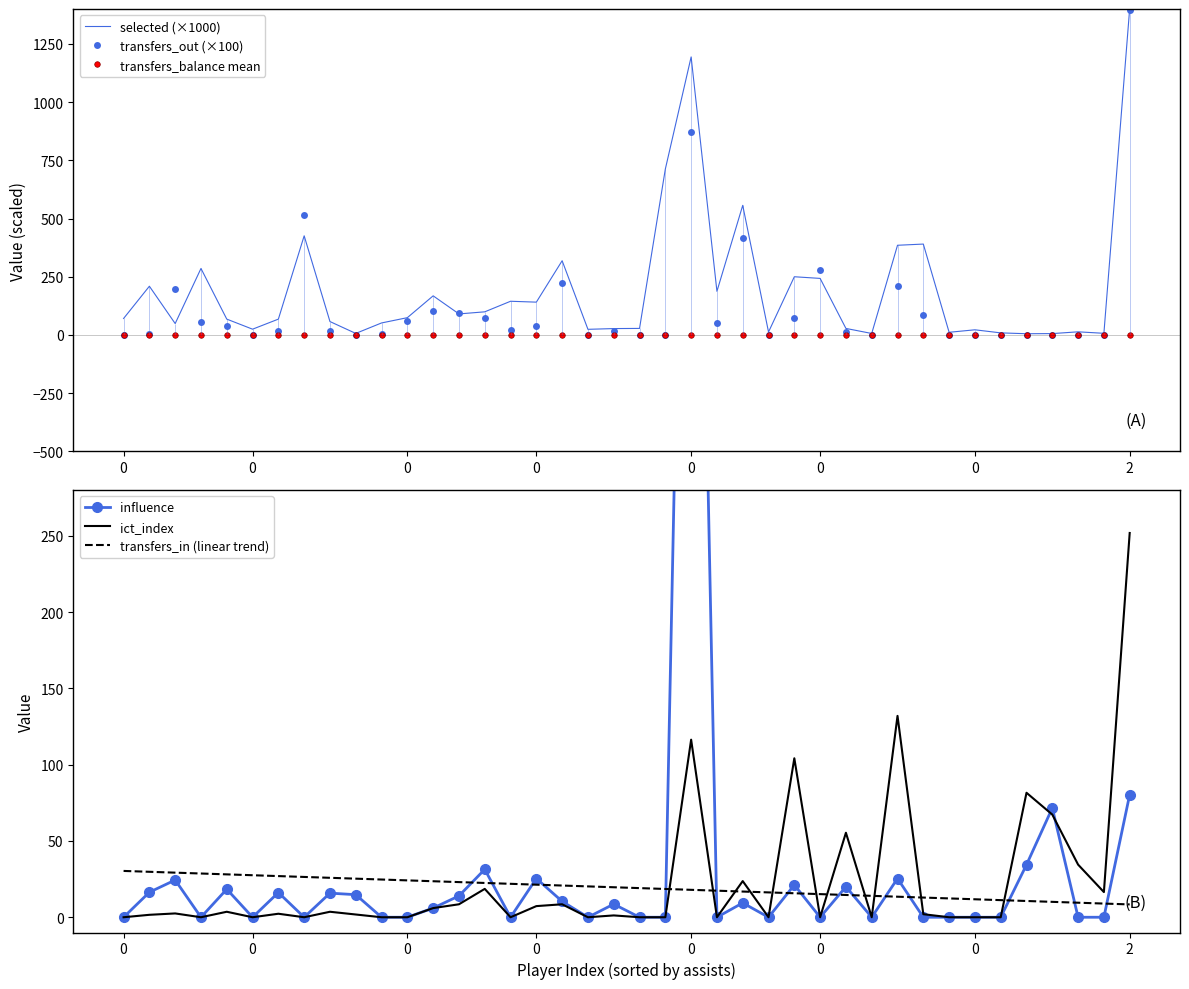

How many times do transfers_out (×100) and selected (×1000) cross each other?

8